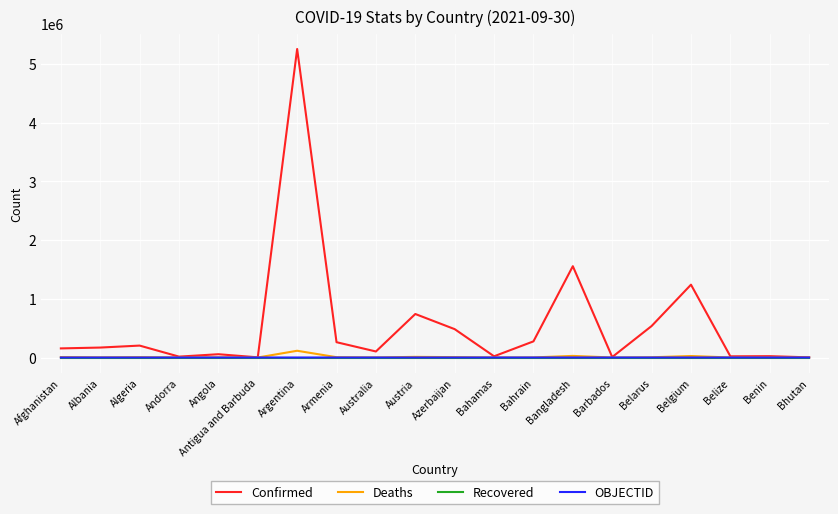

Does the chart have visible grid lines?

Yes